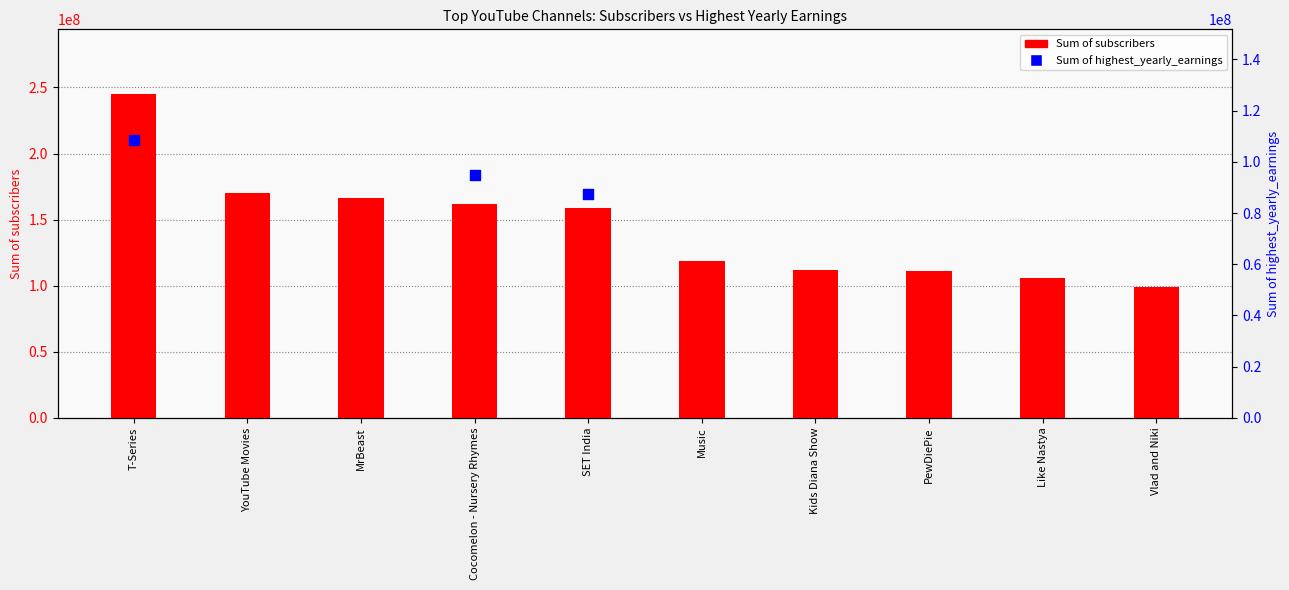

Approximately how many times larger is the value at Kids Diana Show compared to Like Nastya?

1.1